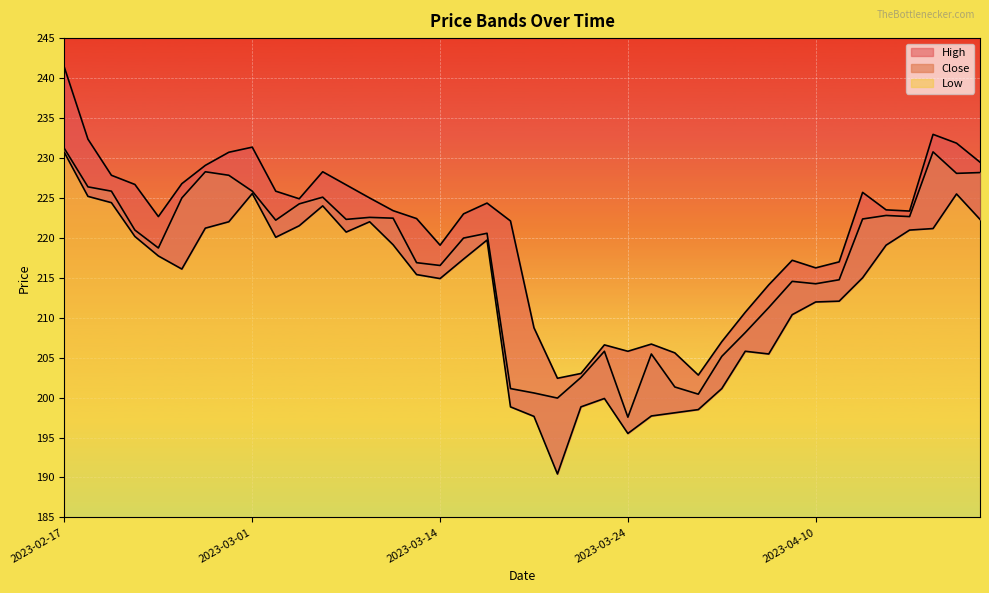

At which category does the chart reach its minimum across all series?

2023-03-21